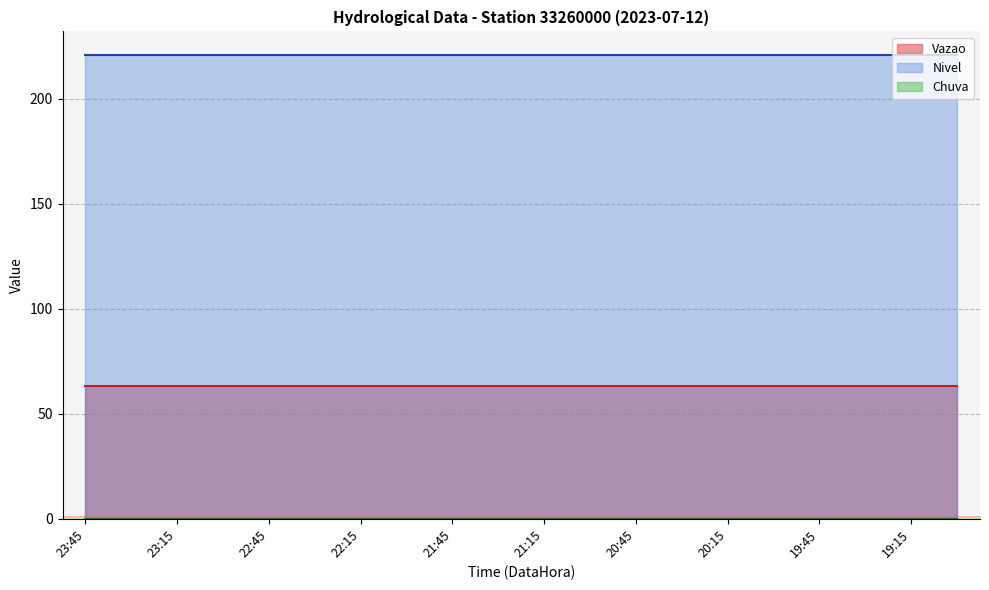

List the labels in order of Nivel value, smallest first.

23:45, 23:30, 23:15, 23:00, 22:45, 22:30, 22:15, 22:00, 21:45, 21:30, 21:15, 21:00, 20:45, 20:30, 20:15, 20:00, 19:45, 19:30, 19:15, 19:00